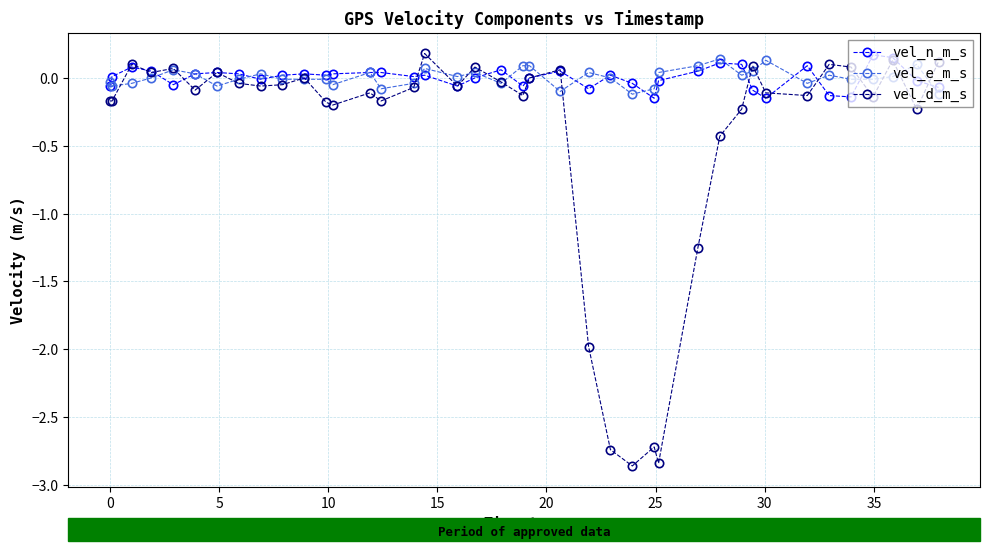

True or false: vel_n_m_s has more than 1 interior local peaks.

True